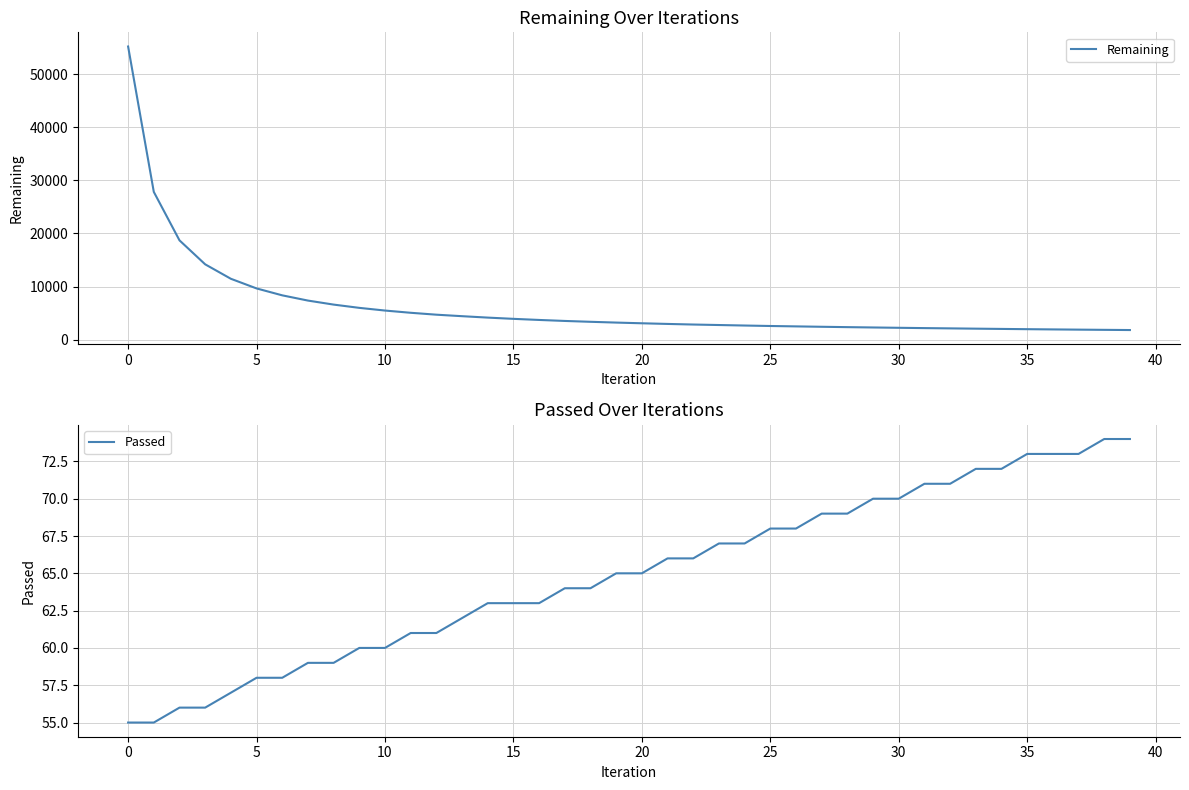

What is the difference between the maximum and minimum values in the Passed series?

19